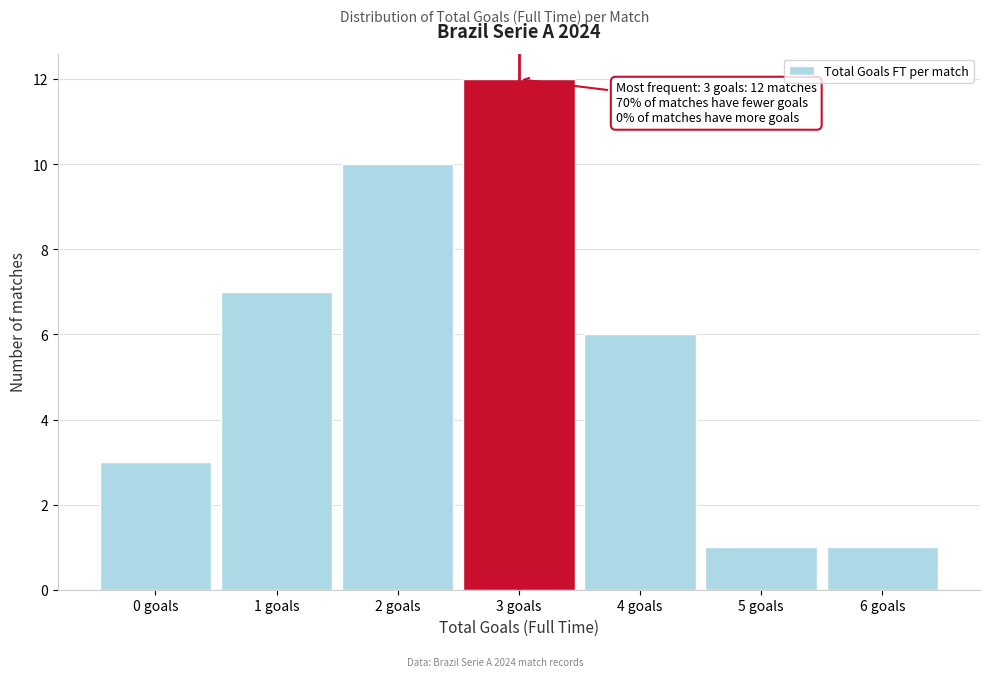

Reading right to left, transcribe all the data shown in this chart.

1	1	6	12	10	7	3